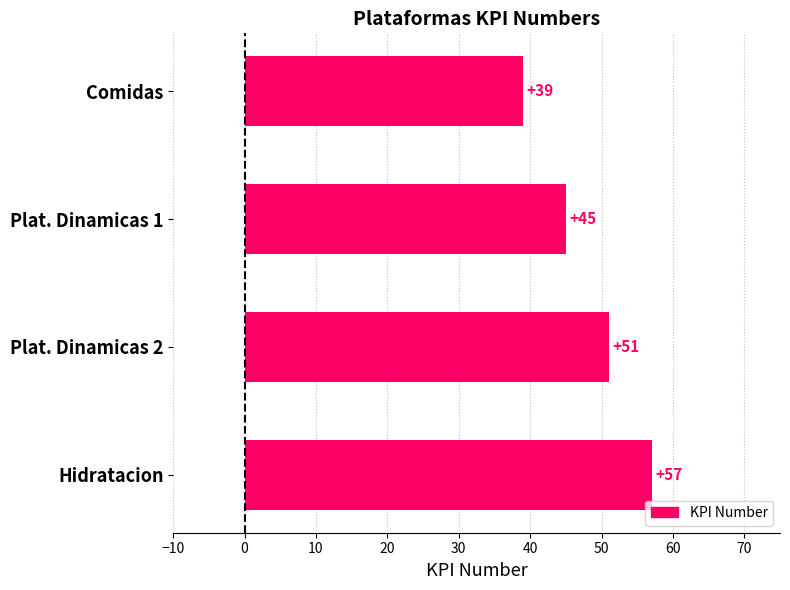

Approximately how many times larger is the value at Hidratacion compared to Comidas?

1.5